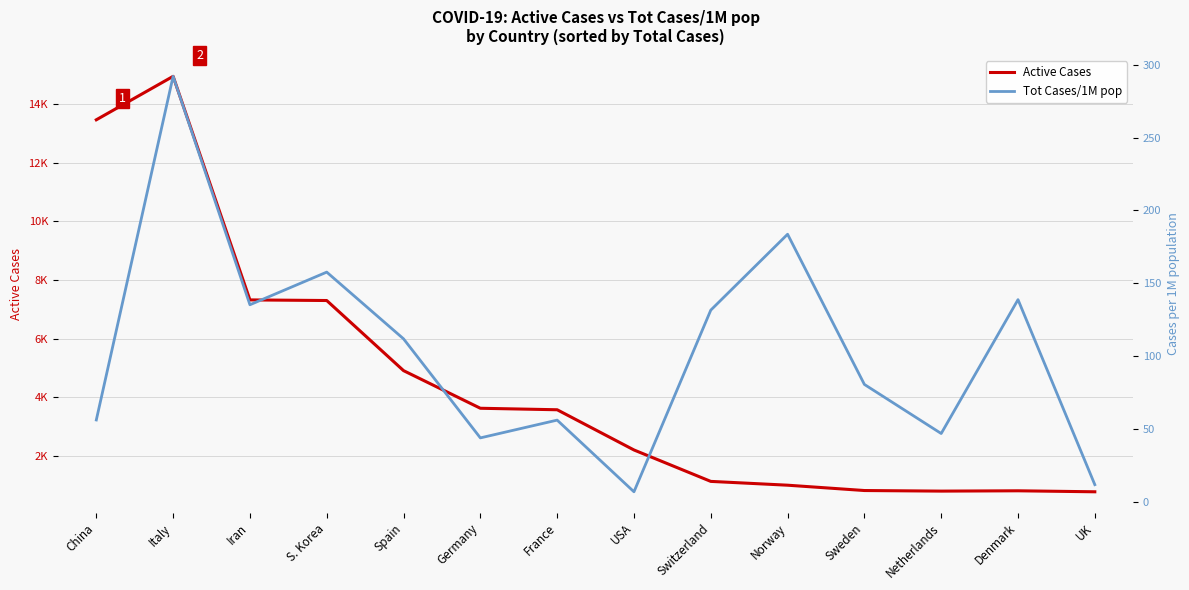

Which series has the widest spread of values?

Active Cases